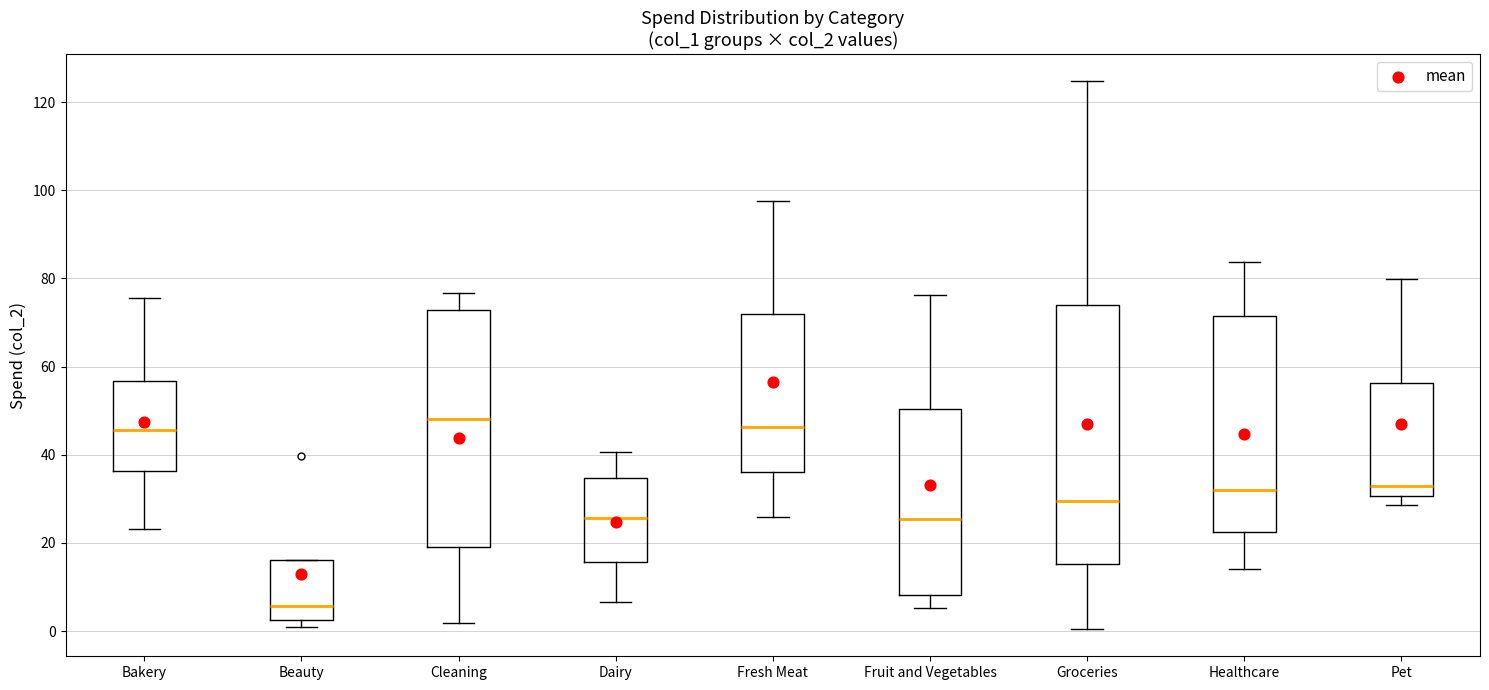

Where does the median line of the box for Dairy sit on the y-axis? The values are not printed on the chart, so give them approximately, as read against the axis.

26